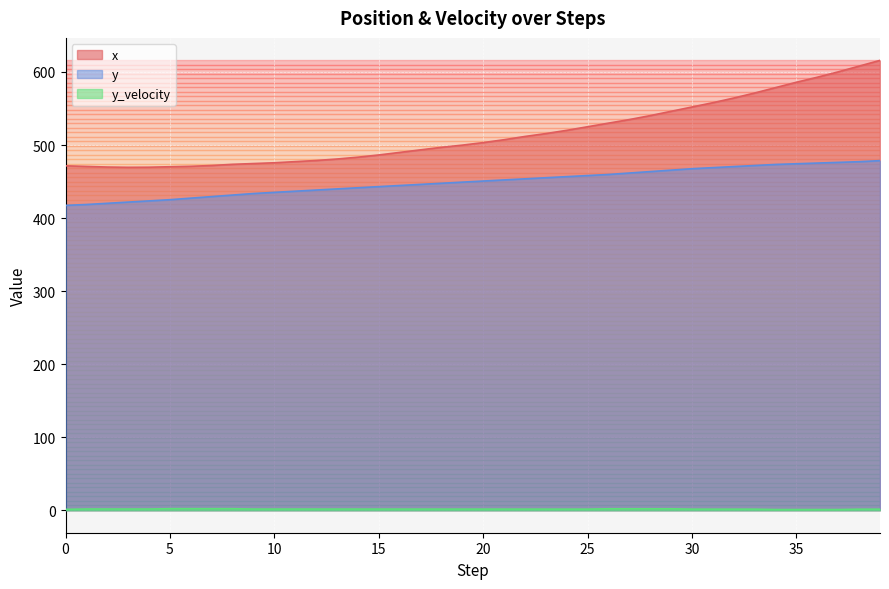

Which label corresponds to the largest value in the chart?

39